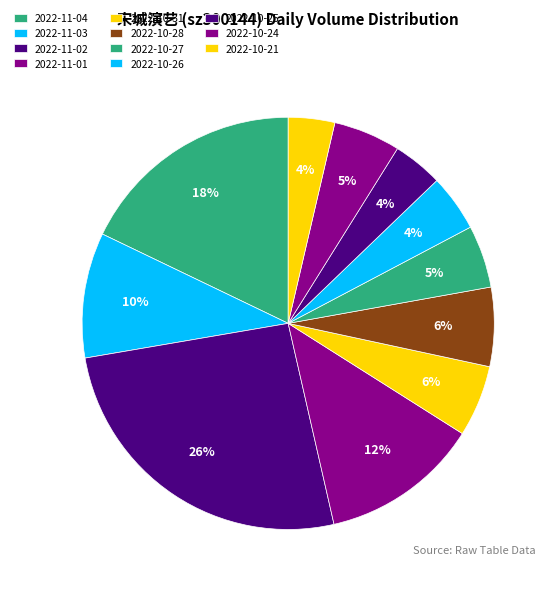

Count the number of slices in the pie.

11